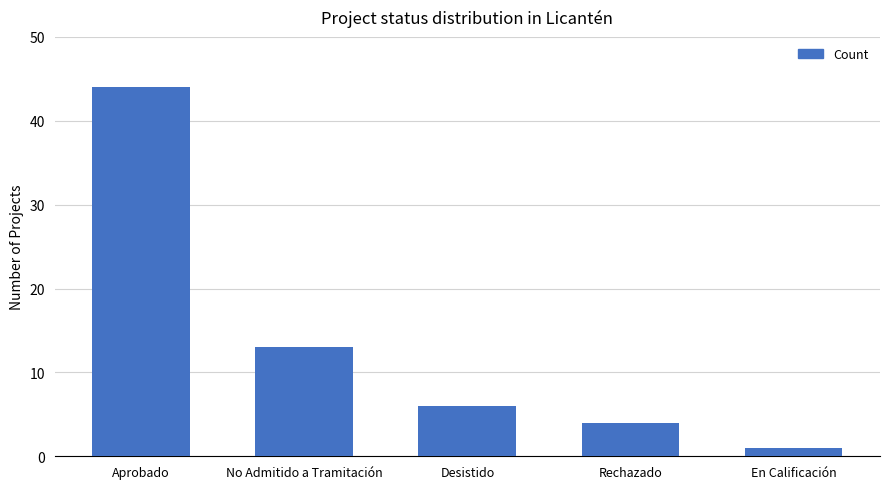

Reading left to right, extract all data points from this chart.

Aprobado=44	No Admitido a Tramitación=13	Desistido=6	Rechazado=4	En Calificación=1